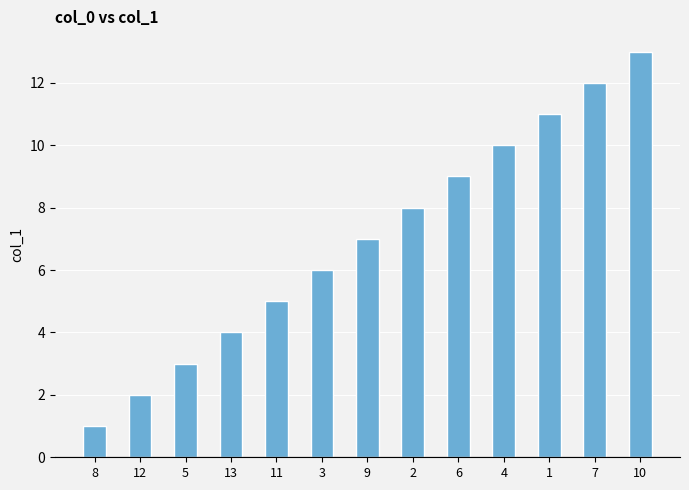

Reading left to right, what are all the values shown in this chart?

8=1	12=2	5=3	13=4	11=5	3=6	9=7	2=8	6=9	4=10	1=11	7=12	10=13